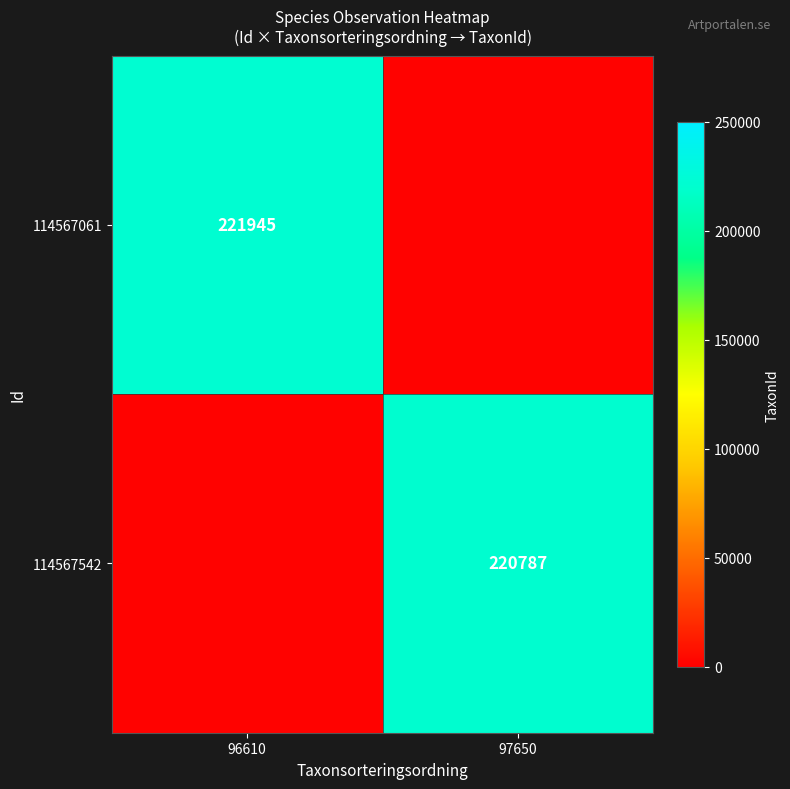

How many categories are shown in the chart?

2